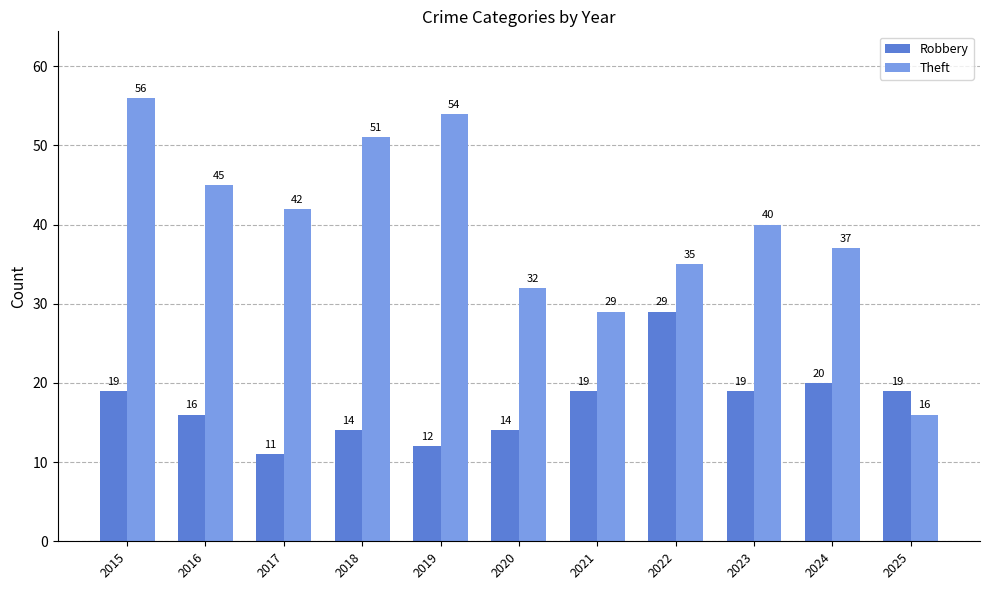

Rank the series by their average value, from highest to lowest.

Theft, Robbery